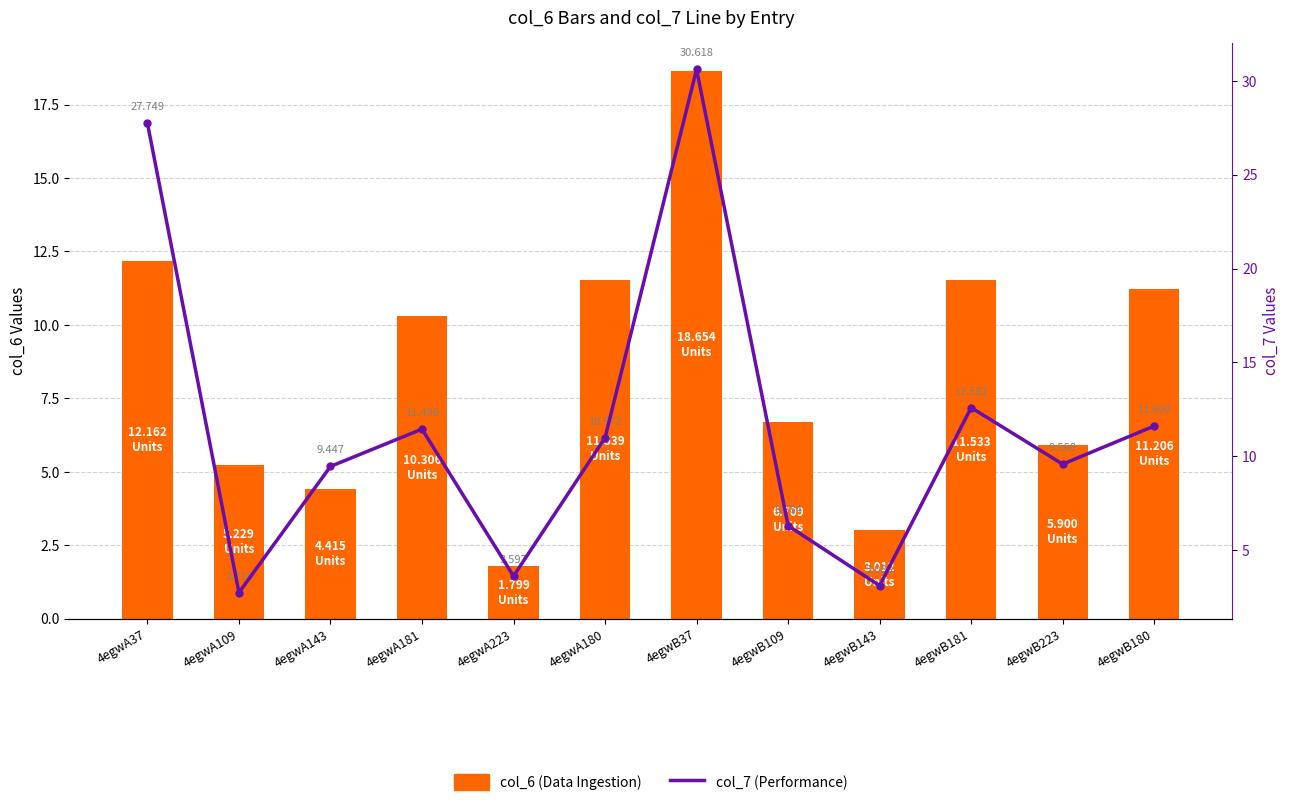

Where does the col_6 (Data Ingestion) series first go above 10?

4egwA37